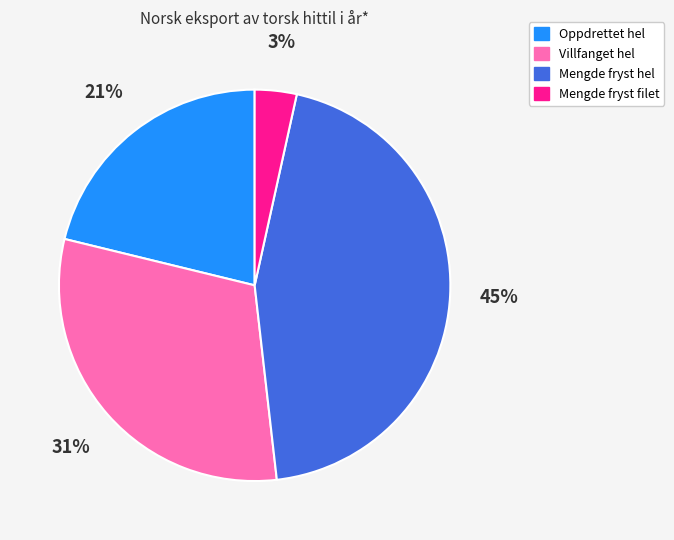

Count the number of slices in the pie.

4